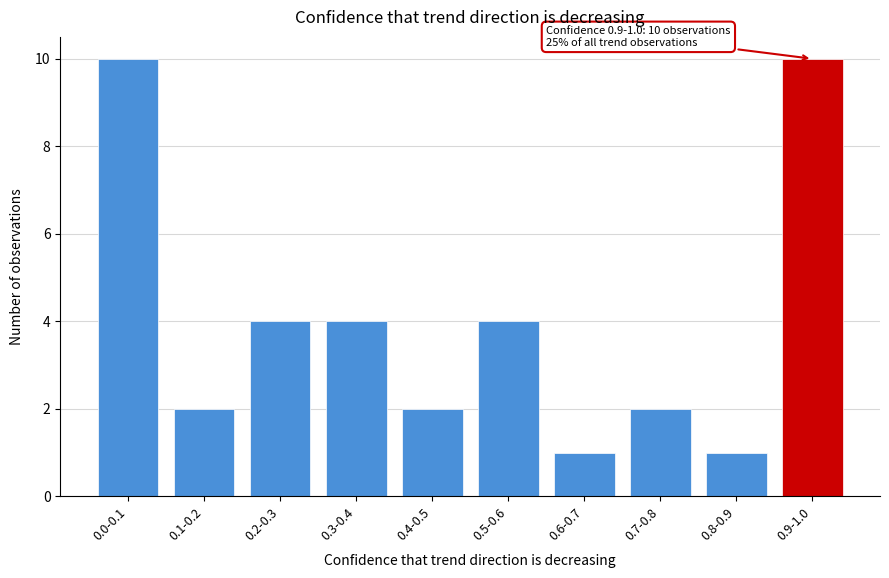

Reading left to right, what are all the values shown in this chart?

10	2	4	4	2	4	1	2	1	10